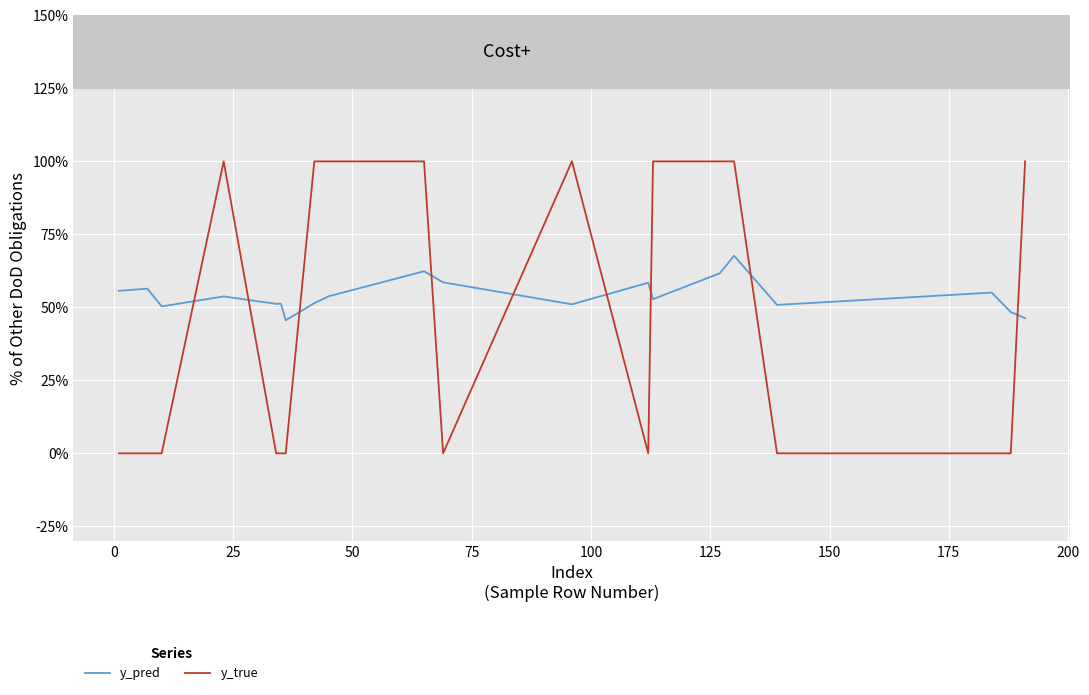

What are all the series names shown in the legend?

y_pred, y_true